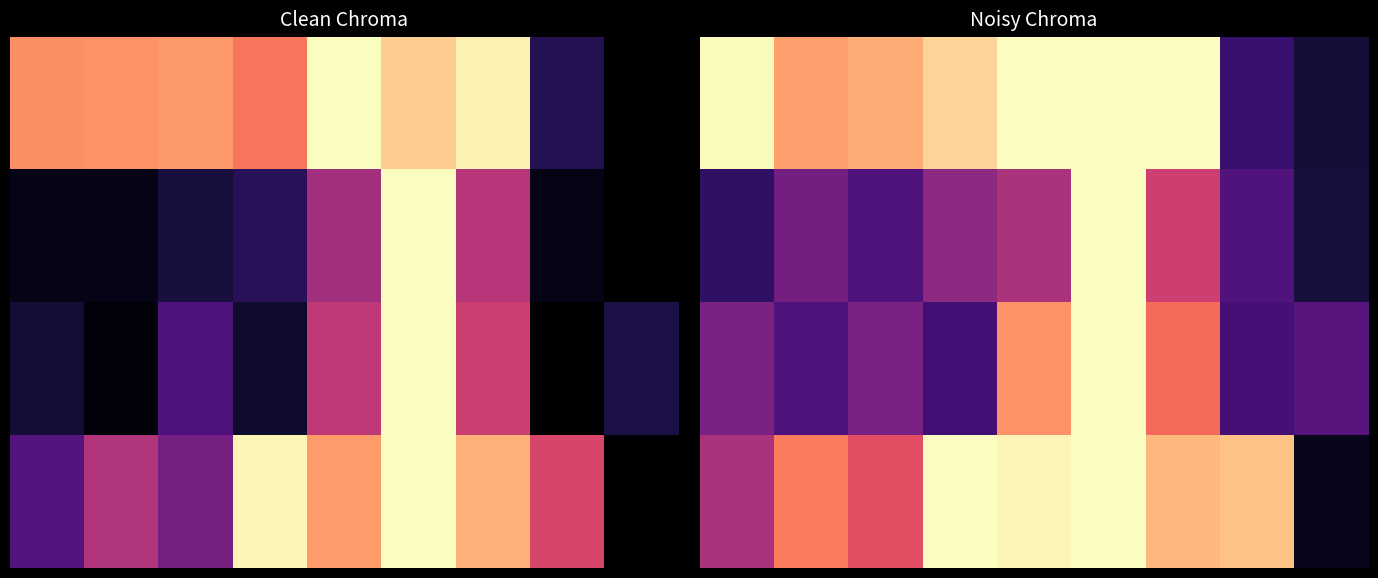

Is it true that 3.0 equals 0.6 at 4?

False